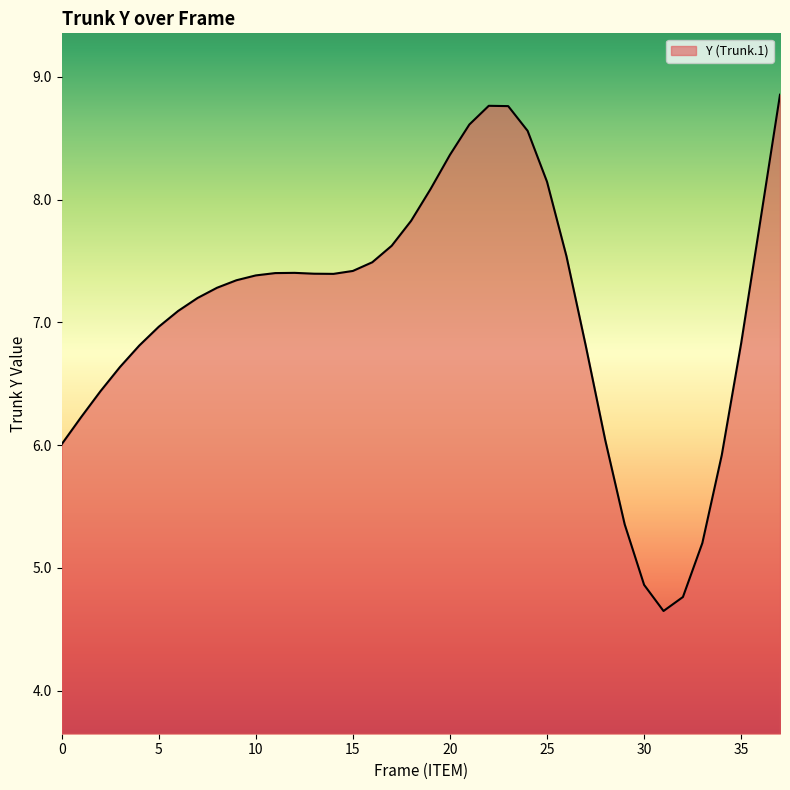

What is the minimum value shown in the chart?

4.6